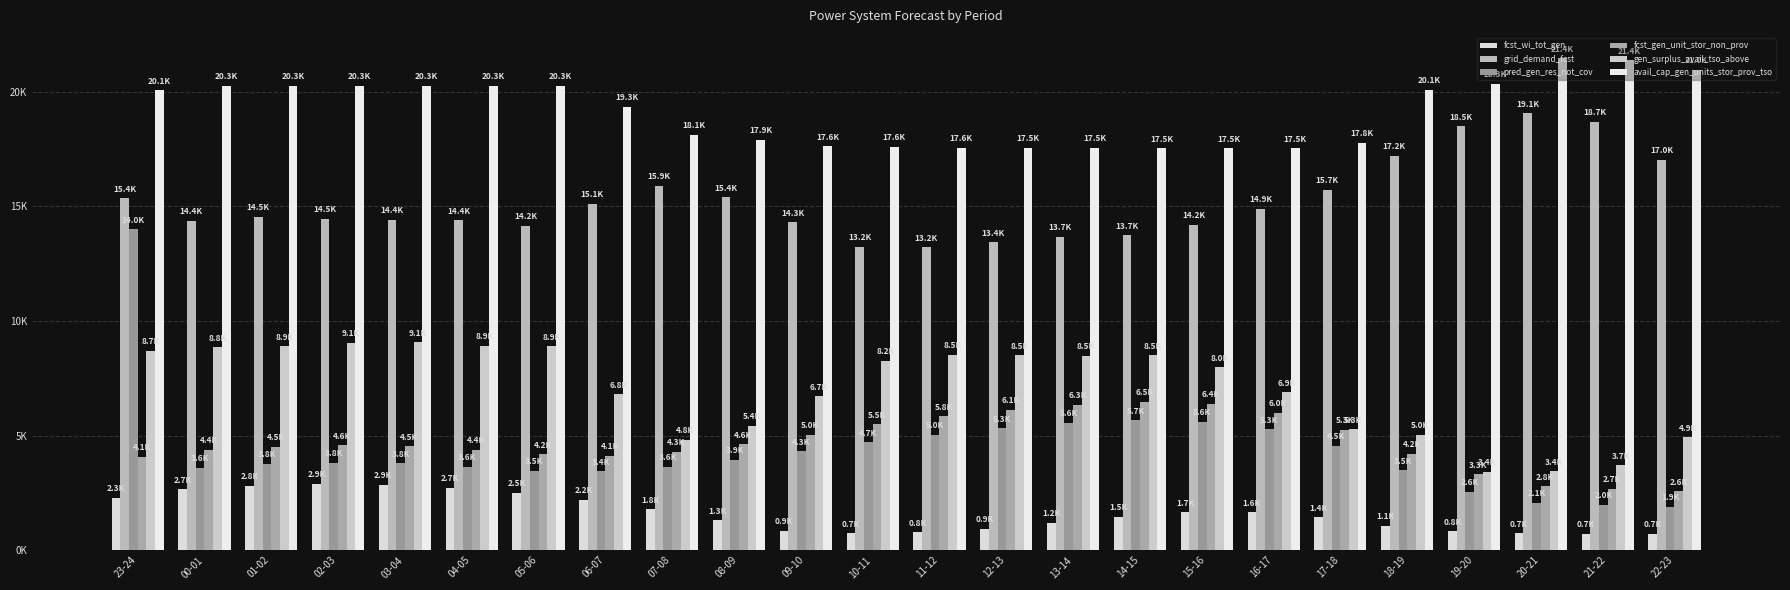

At 13-14, list the series in order from smallest to largest.

fcst_wi_tot_gen, pred_gen_res_not_cov, fcst_gen_unit_stor_non_prov, gen_surplus_avail_tso_above, grid_demand_fcst, avail_cap_gen_units_stor_prov_tso